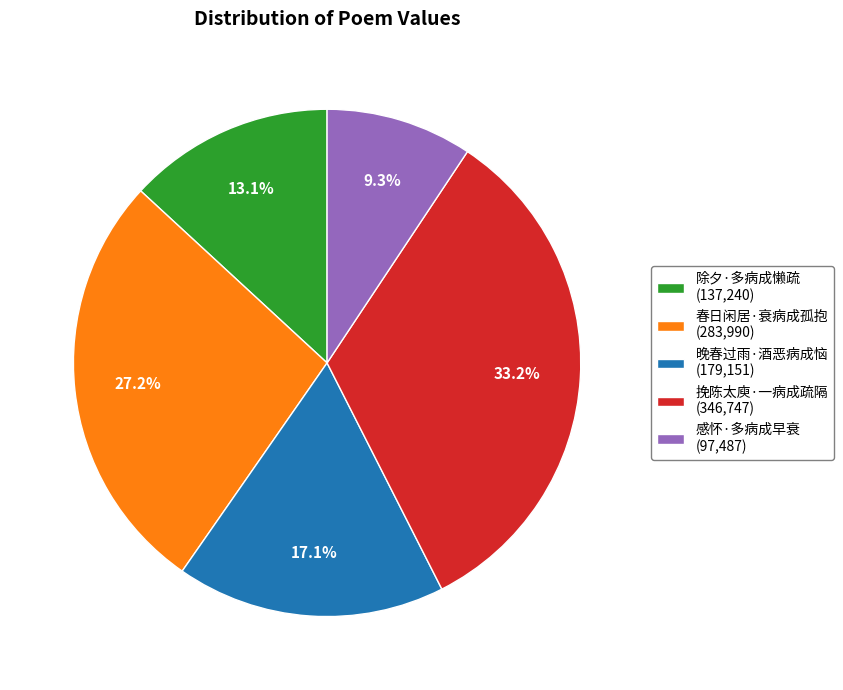

Count the number of slices in the pie.

5